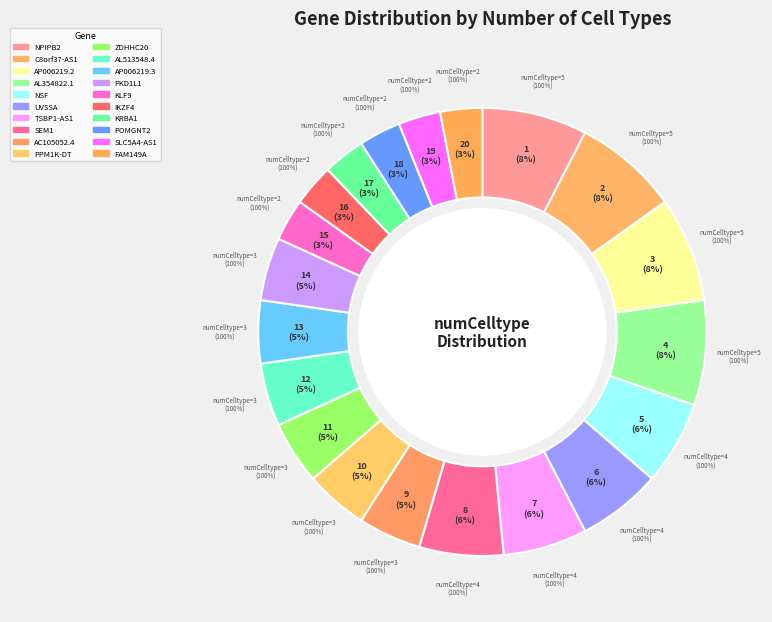

What is the ratio of the value at PPM1K-DT
(3) to the value at AL354822.1
(5)?

0.6